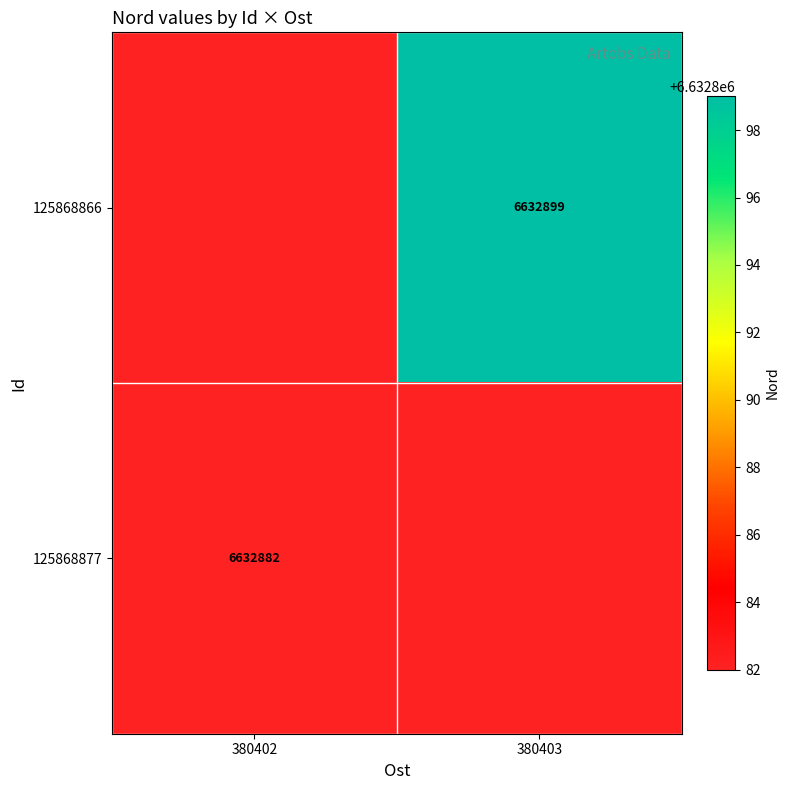

Is it true that 125868866 equals 6632899 at 380403?

True